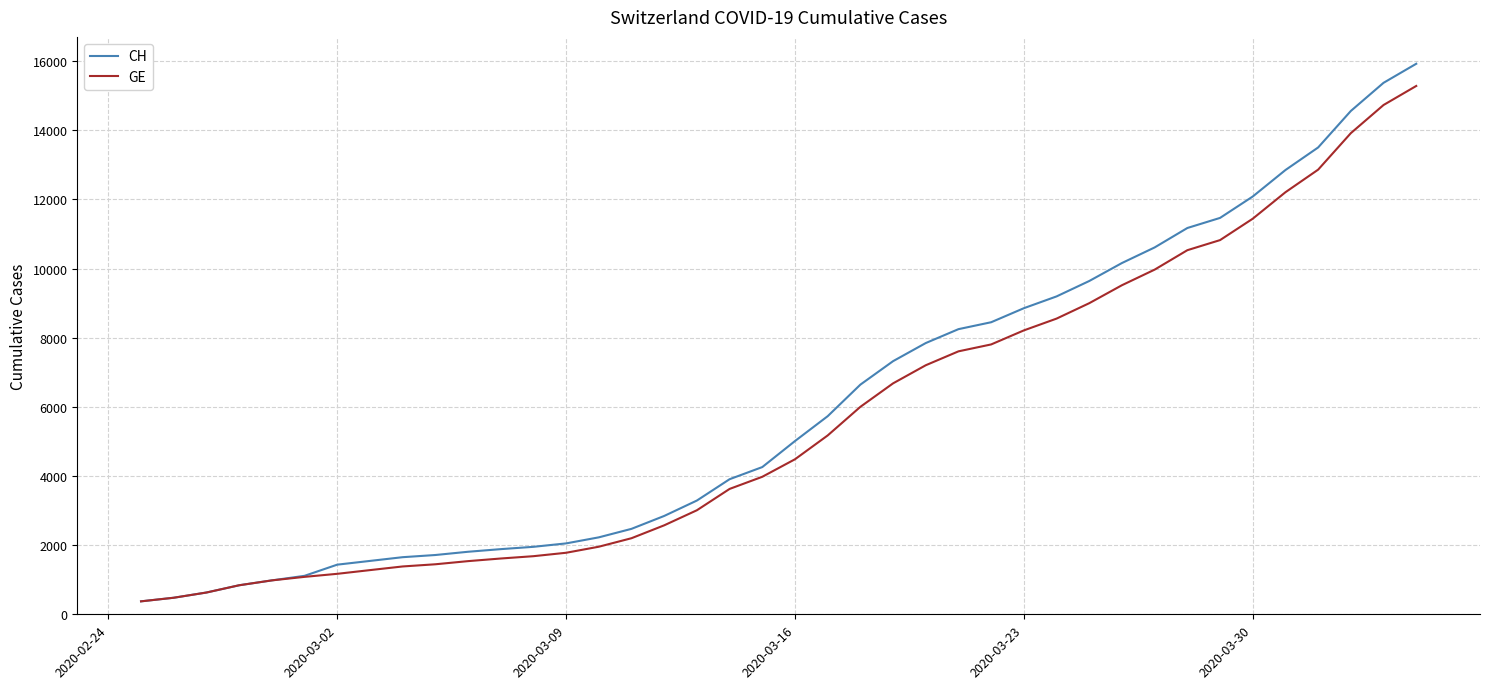

What is the maximum value shown in the chart?

15926